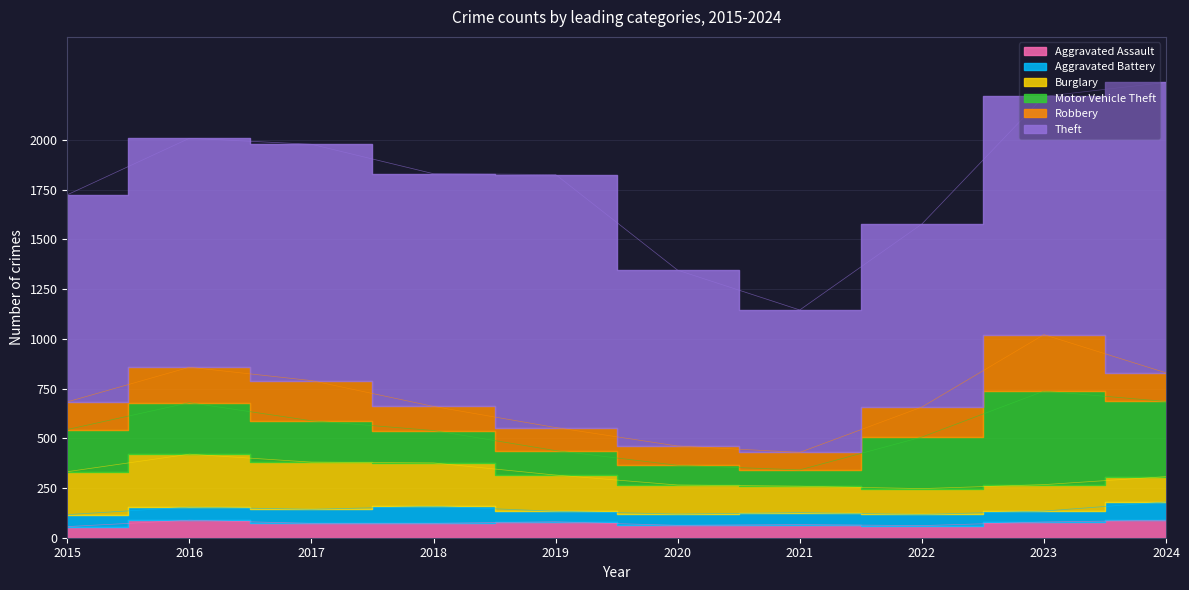

How many distinct data groups are displayed?

6